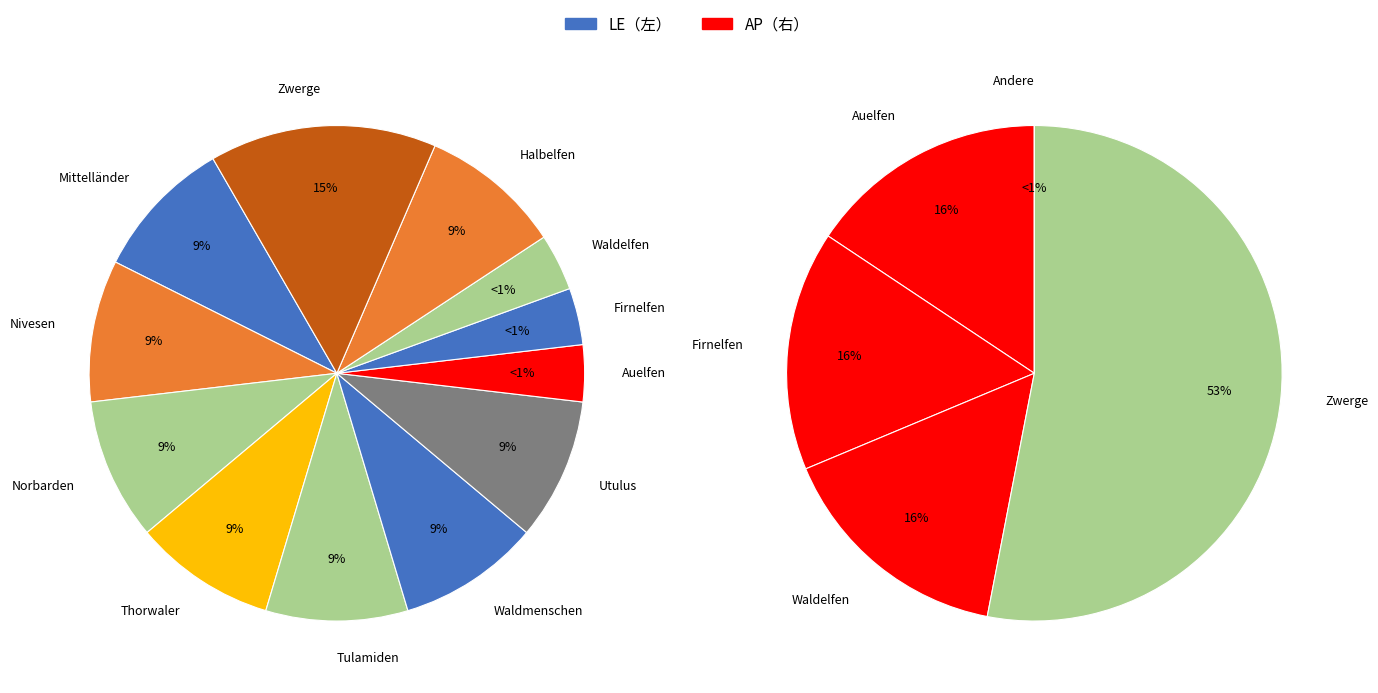

Do Firnelfen and Auelfen together represent more than half of the pie?

No